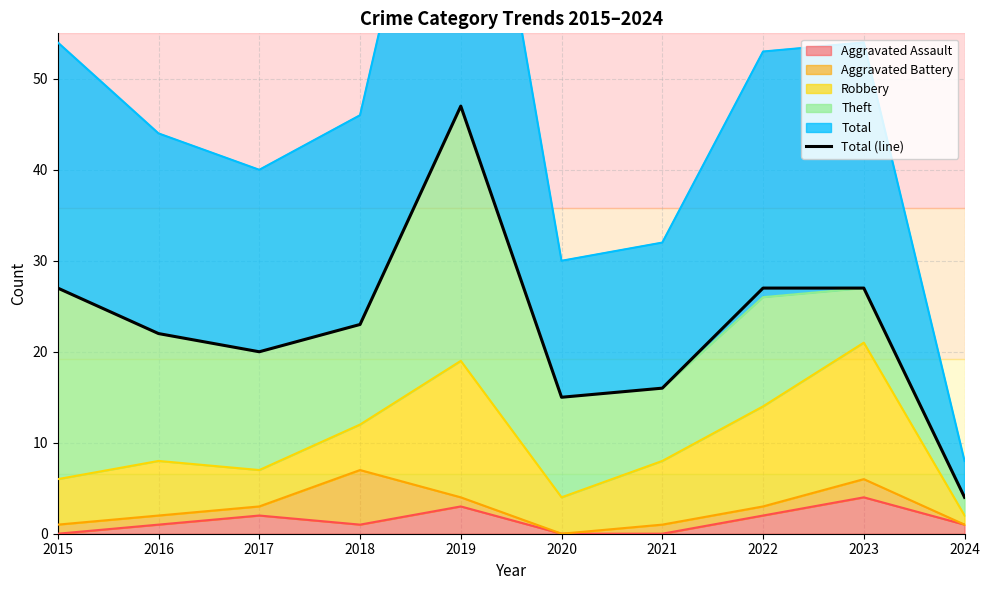

Which category has the highest value across all series?

2019